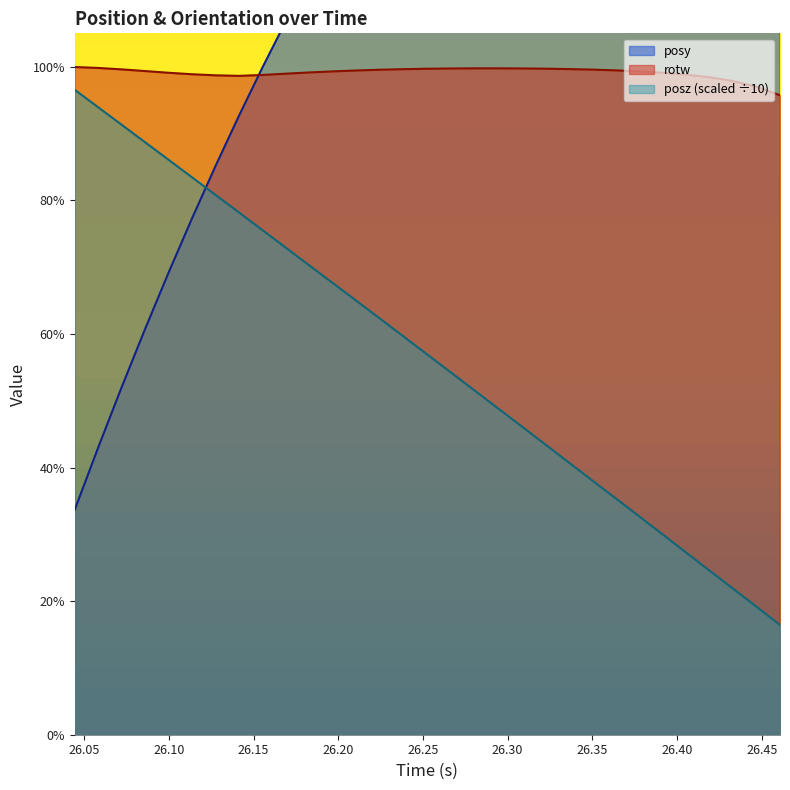

True or false: posy has more than 2 interior local peaks.

False